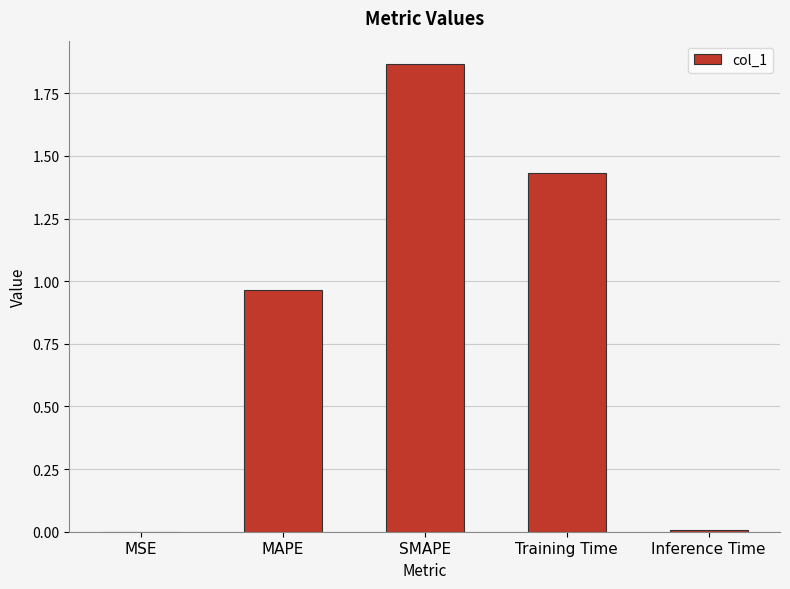

What is the ratio of the value at SMAPE to the value at Training Time?

1.3